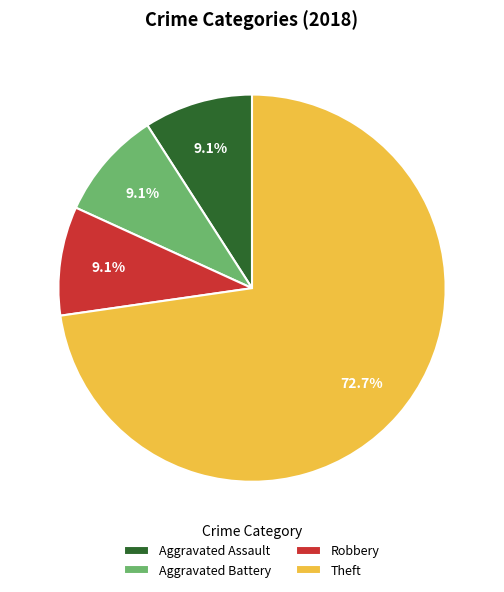

To the nearest percent, what is the combined percentage of Aggravated Battery and Theft?

82%